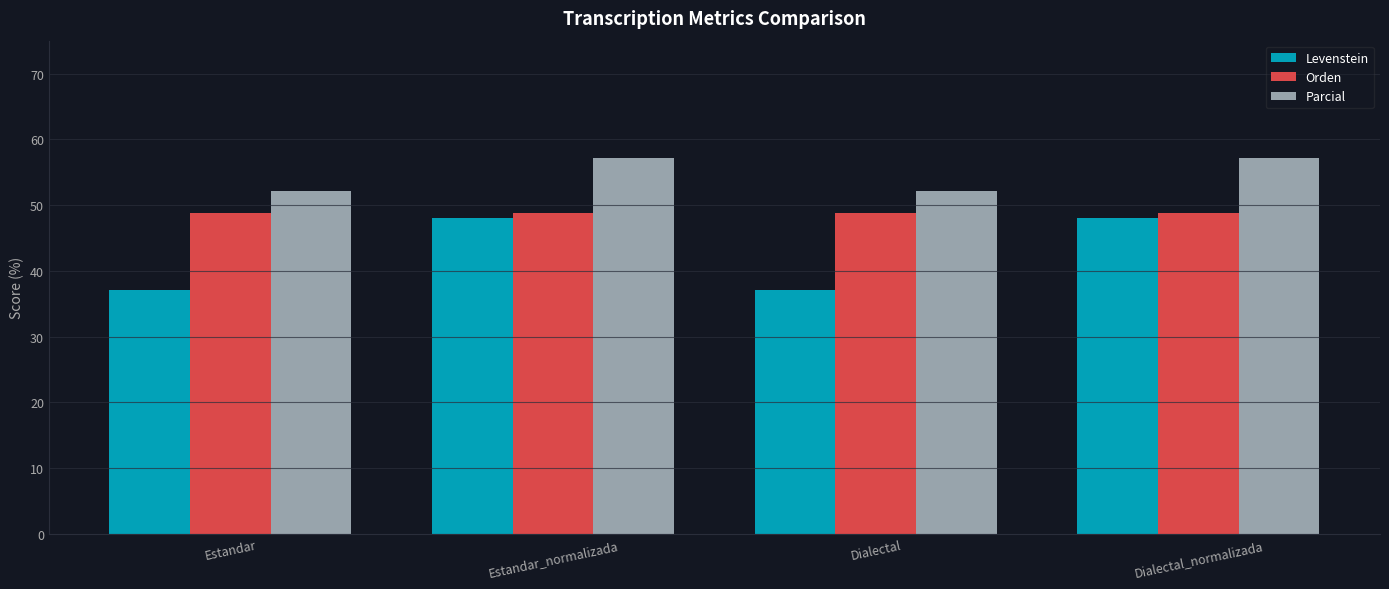

The Orden series shows 81.1 at Estandar_normalizada. True or false?

False